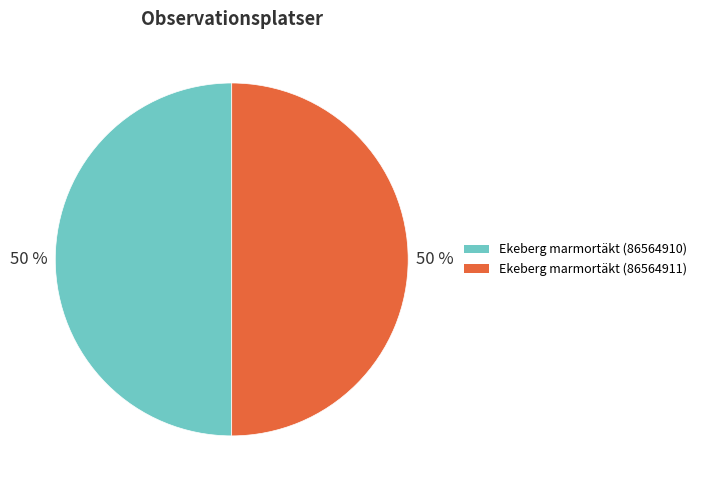

Approximately how many times larger is the value at Ekeberg marmortäkt (86564911) compared to Ekeberg marmortäkt (86564910)?

1.0